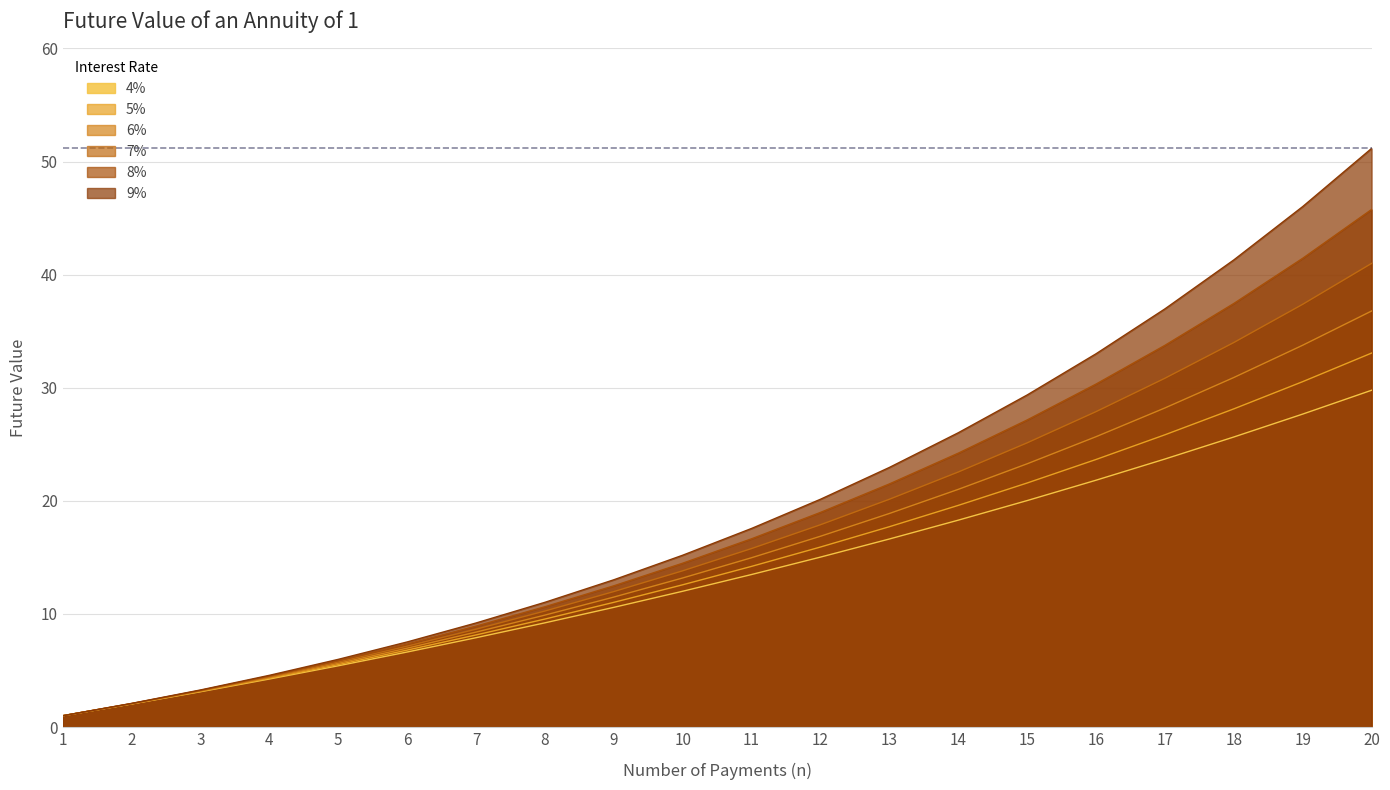

At which label does 9% first exceed 17?

11